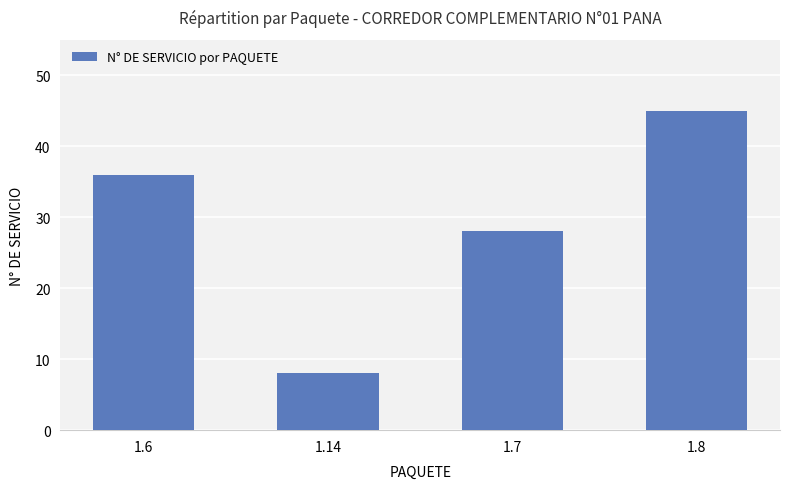

Is it true that the value at 1.7 is 41?

False